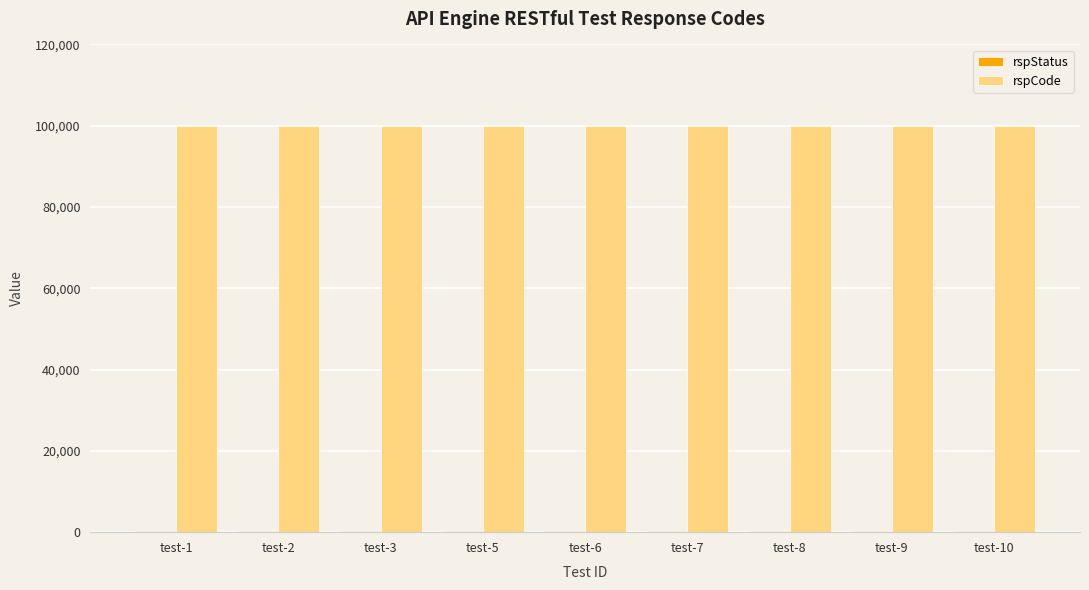

The value of rspCode at test-2 is 100000. True or false?

True